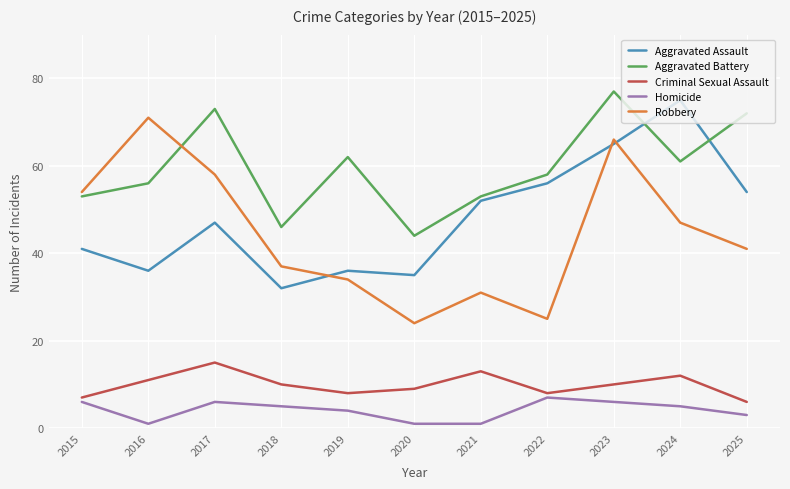

Is it true that Robbery equals 19 at 2025?

False